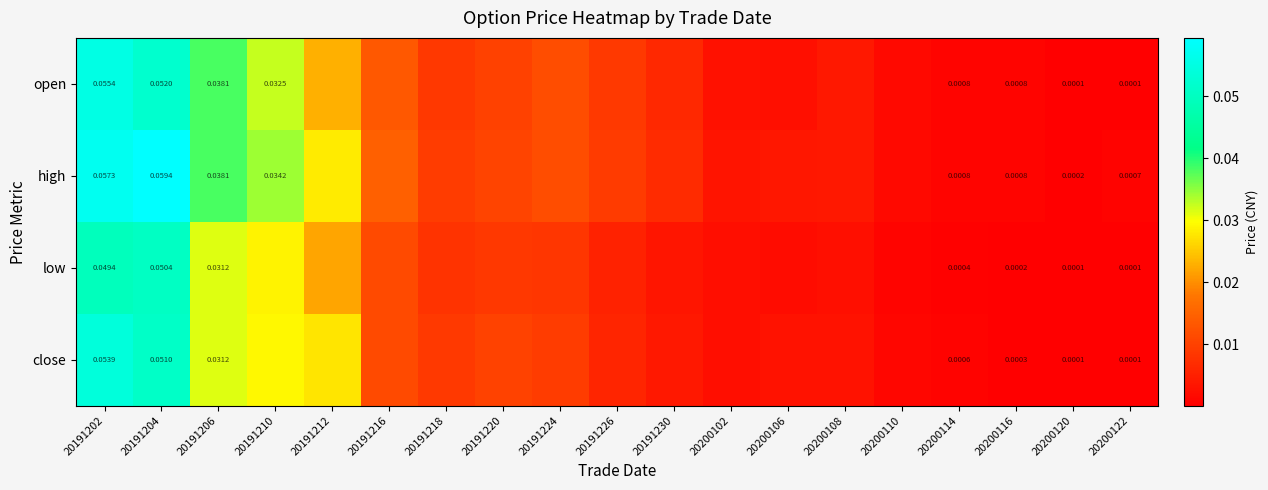

Which series changed the most between 20191204 and 20200122?

high